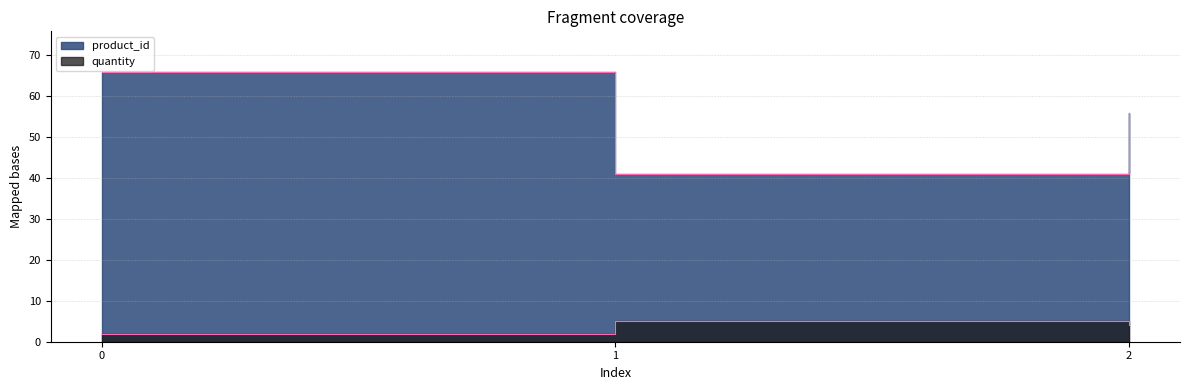

At which label is product_id closest to 53?

2